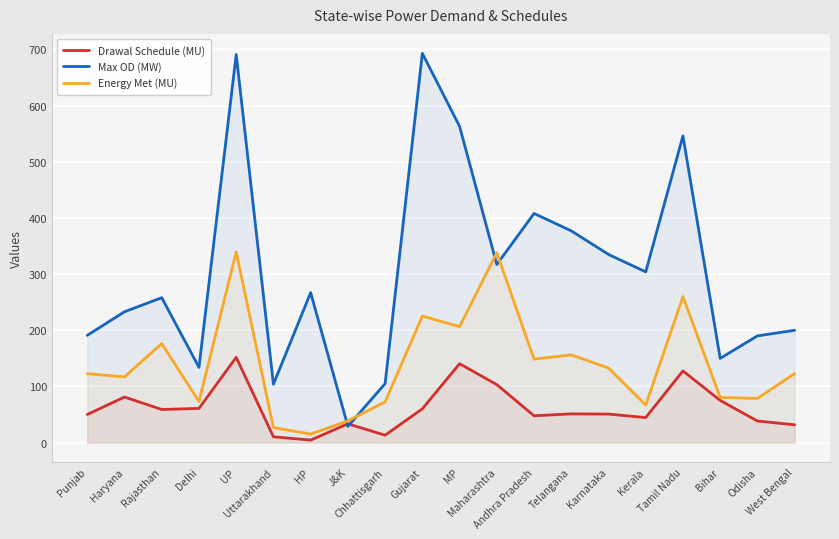

What is the label of the 17th point from the right?

Delhi